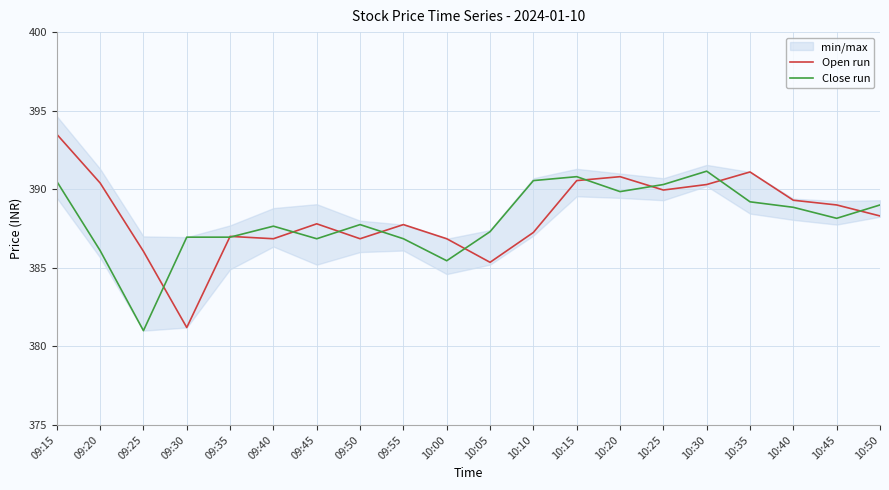

What is the spread (max minus min) of values at 09:30?

5.8